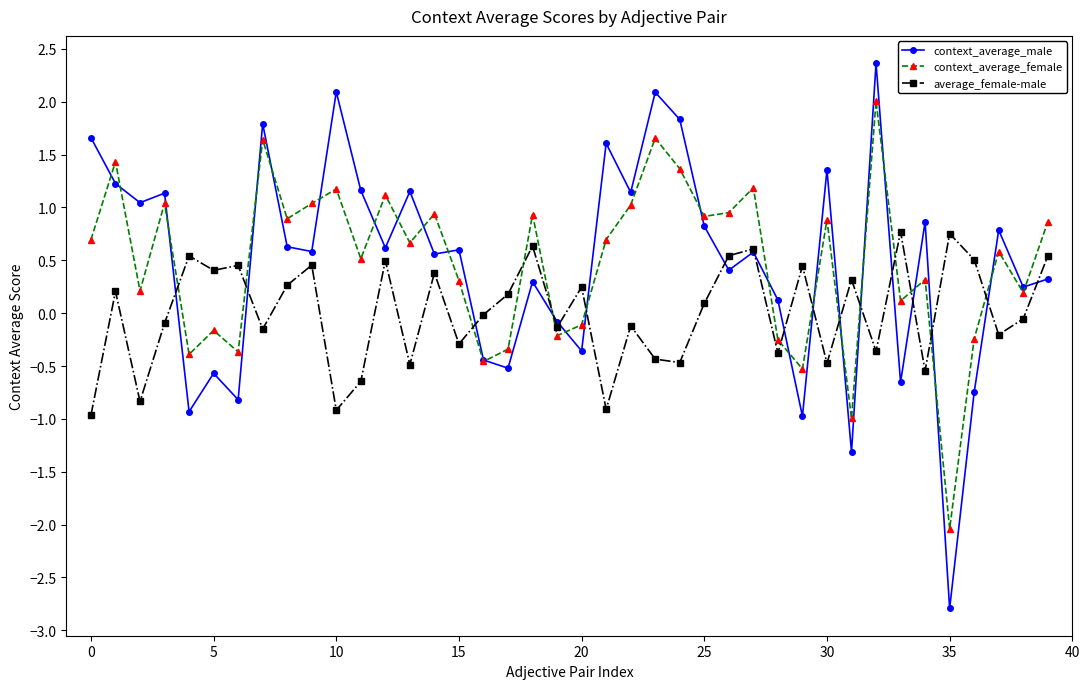

List the series in order of their peak value, lowest first.

average_female-male, context_average_female, context_average_male